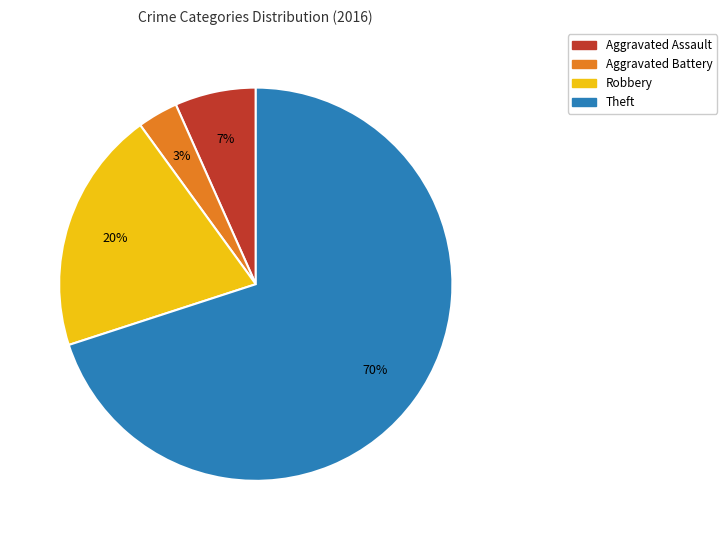

What is the largest slice in the pie chart?

Theft